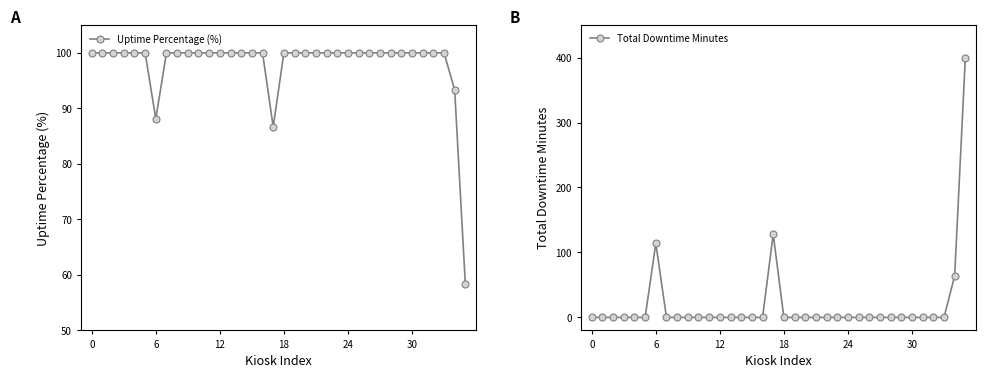

The value of Total Downtime Minutes at 12 is 0. True or false?

True